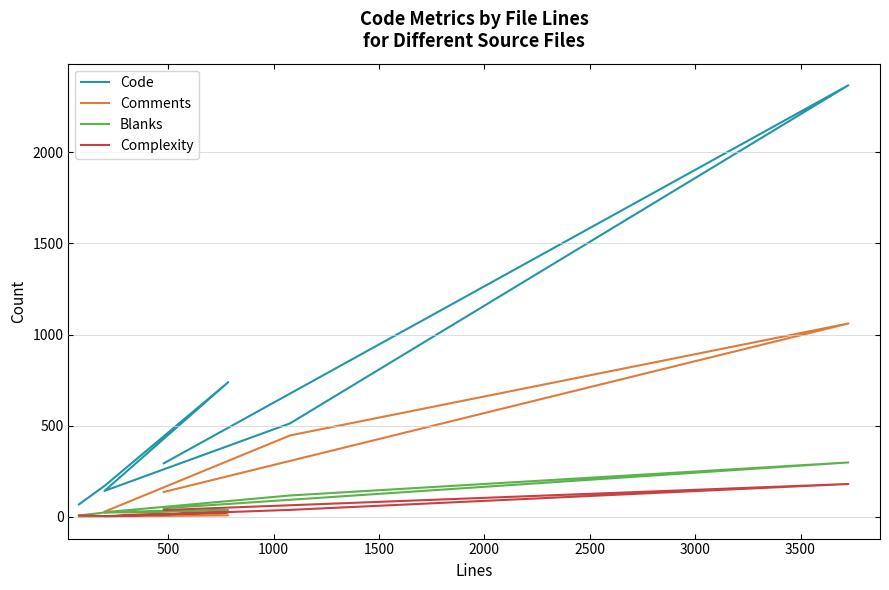

What is the sum of all Complexity values?

301